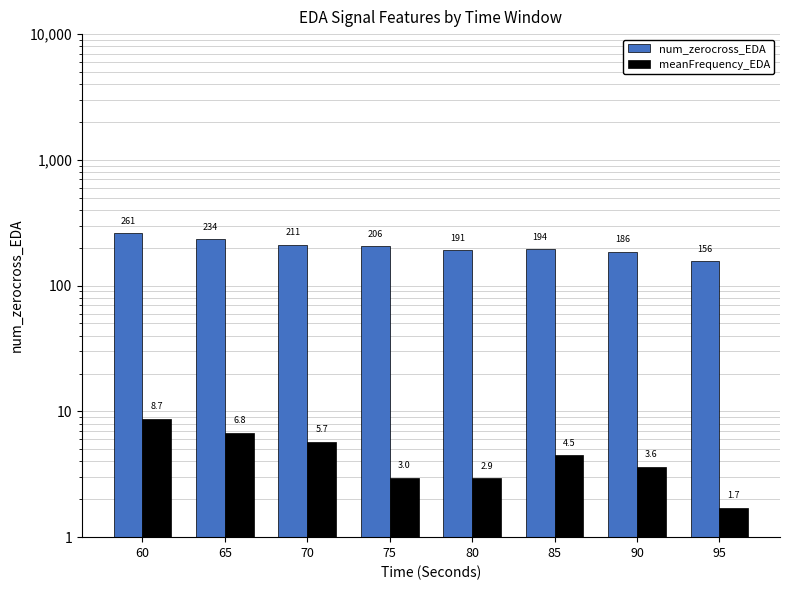

Is it true that num_zerocross_EDA equals 96.8 at 75?

False